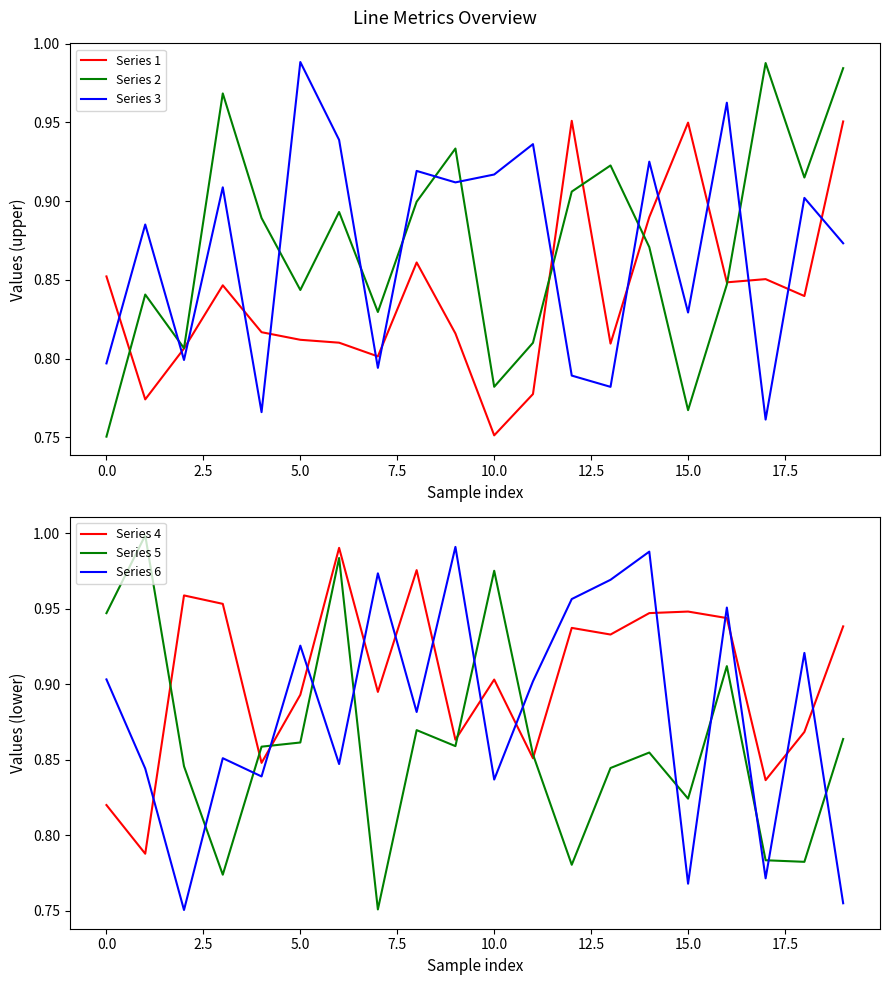

How many interior local valleys does the Series 5 series have?

6